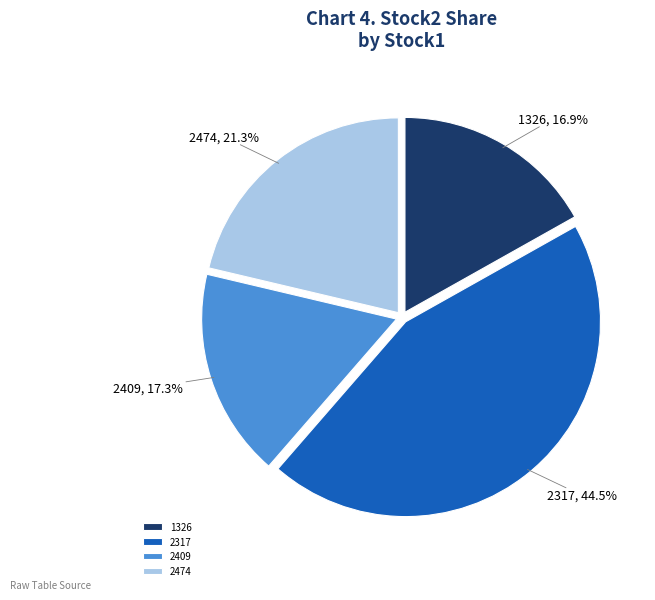

Combined, what portion of the pie is 2317 and 2474?

65.8%